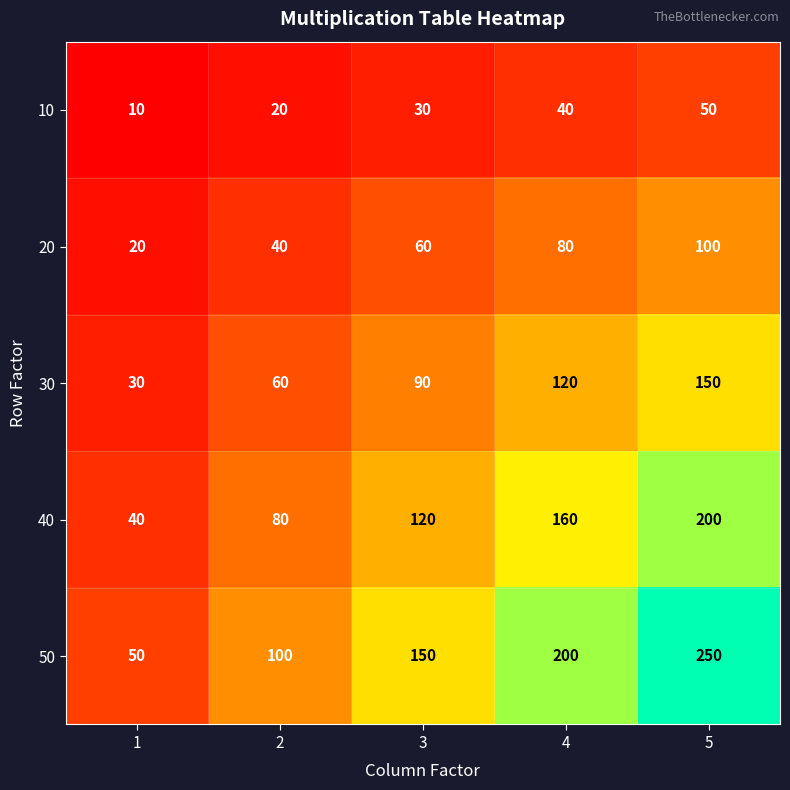

Rank the series at 3 from highest to lowest value.

50, 40, 30, 20, 10